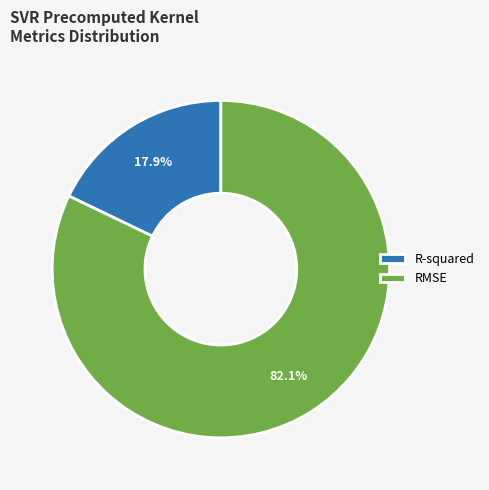

To the nearest percent, what is the average slice percentage?

50%